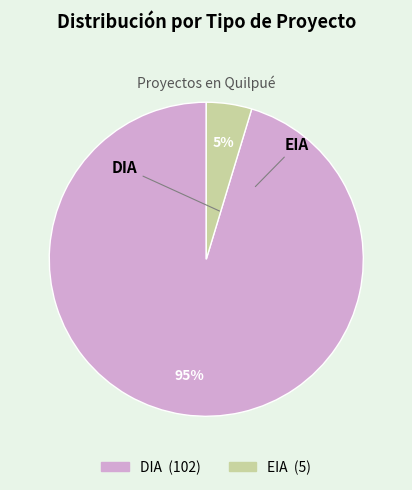

How many slices are in this pie chart?

2